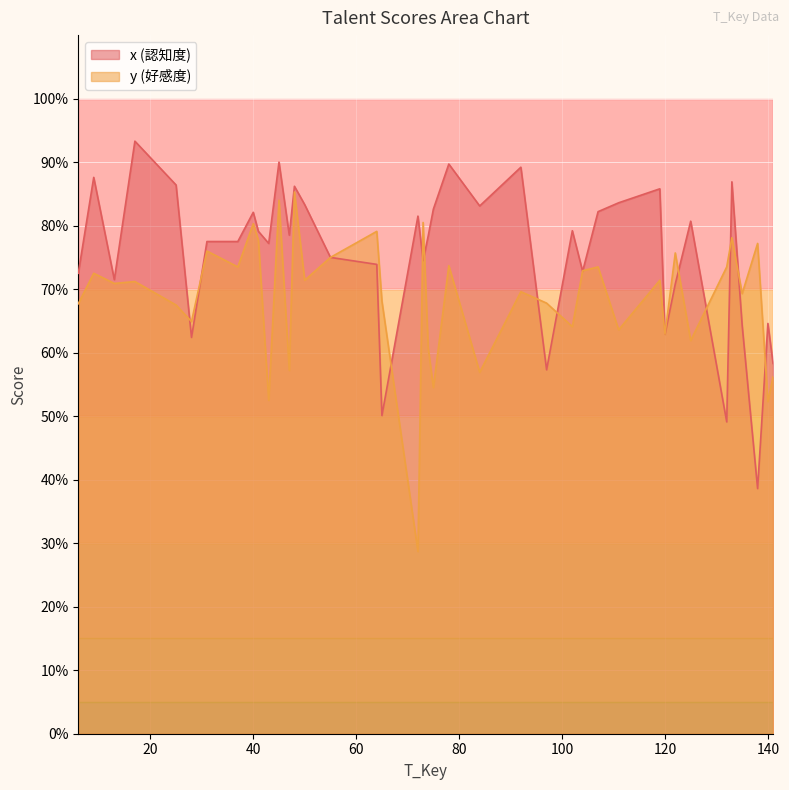

How many lines are shown in the chart?

2